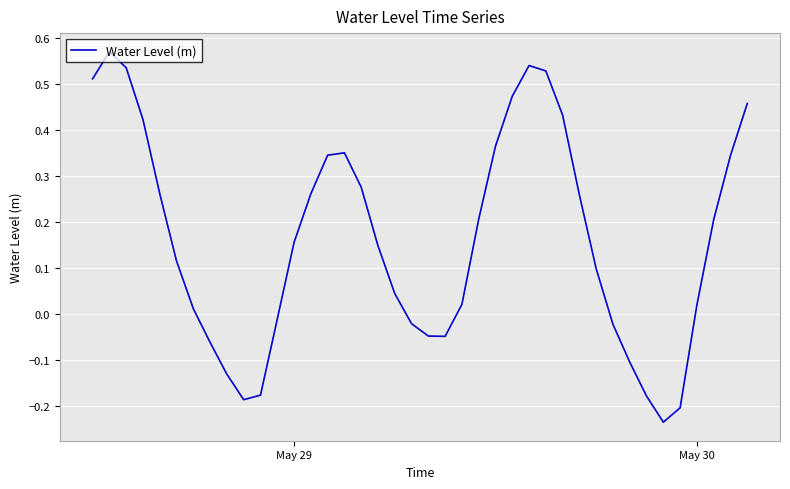

What is the difference between the maximum and minimum values?

0.8